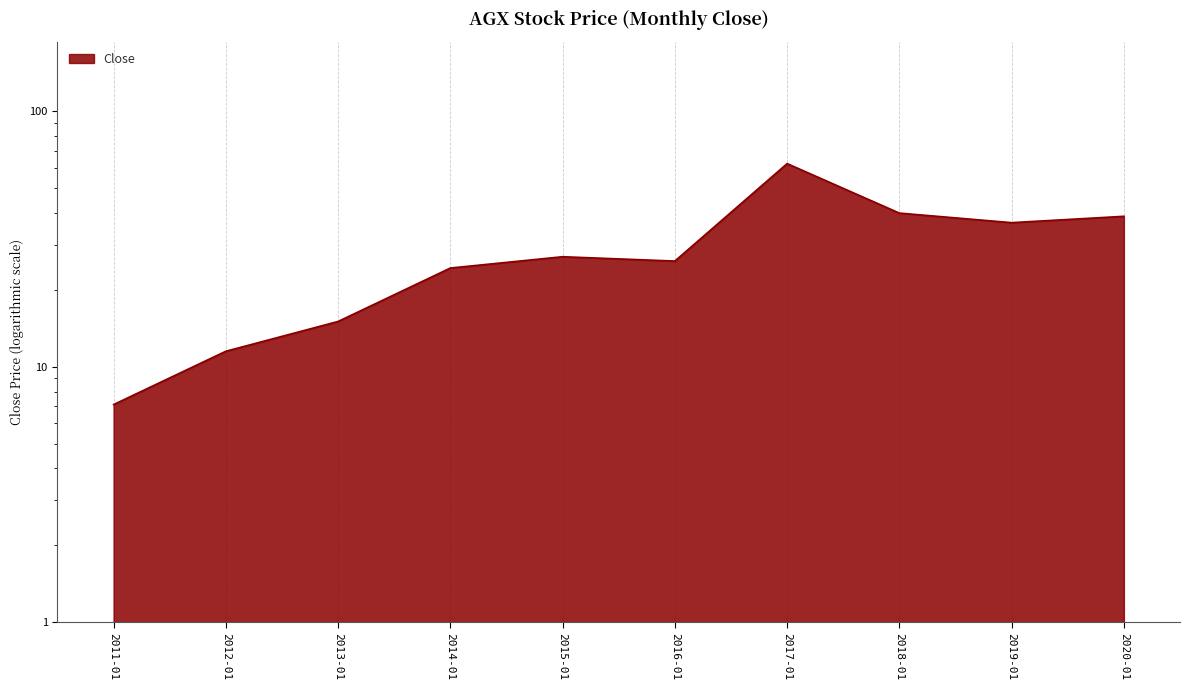

What is the greatest value displayed?

62.4